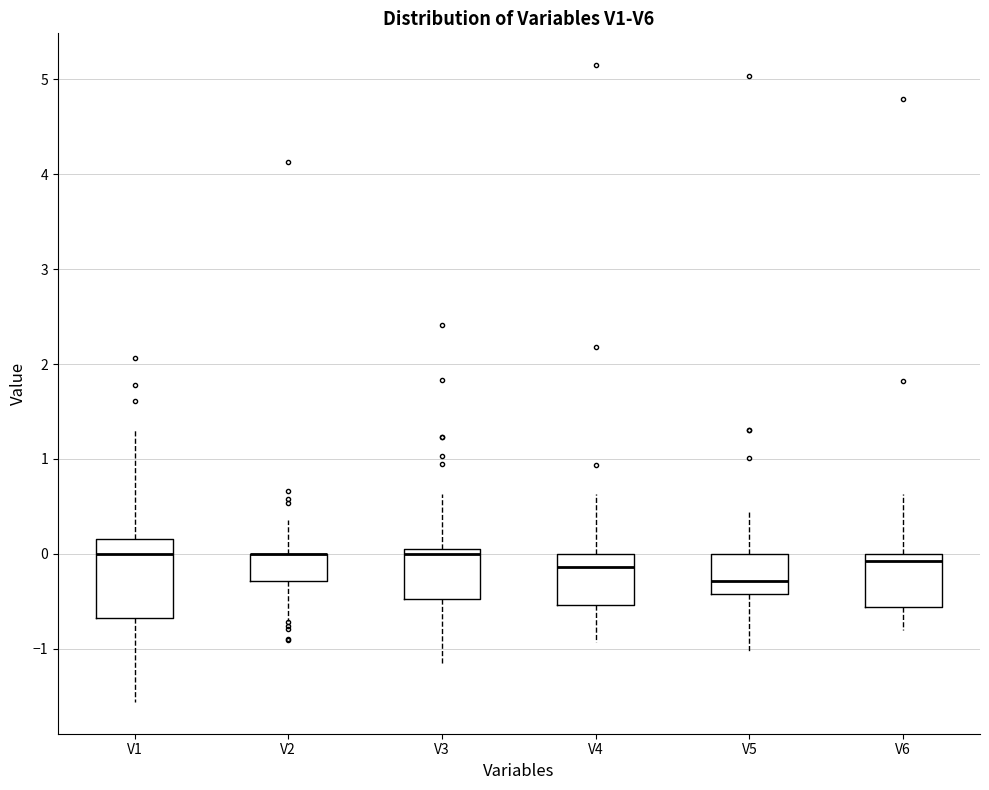

Reading left to right, read every box against the y-axis: the position of its median line, the range the box covers, and the ends of its whiskers. The values are not printed on the chart, so give them approximately, as read against the axis.

V1: median 0.0, box -0.7 to 0.2, whiskers -1.6 to 1.3
V2: median 0.0 (drawn on the box's upper edge), box -0.3 to 0.0, whiskers -0.7 to 0.4
V3: median 0.0, box -0.5 to 0.1, whiskers -1.2 to 0.6
V4: median -0.1, box -0.5 to 0.0, whiskers -0.9 to 0.6
V5: median -0.3, box -0.4 to 0.0, whiskers -1.0 to 0.4
V6: median -0.1, box -0.6 to 0.0, whiskers -0.8 to 0.6